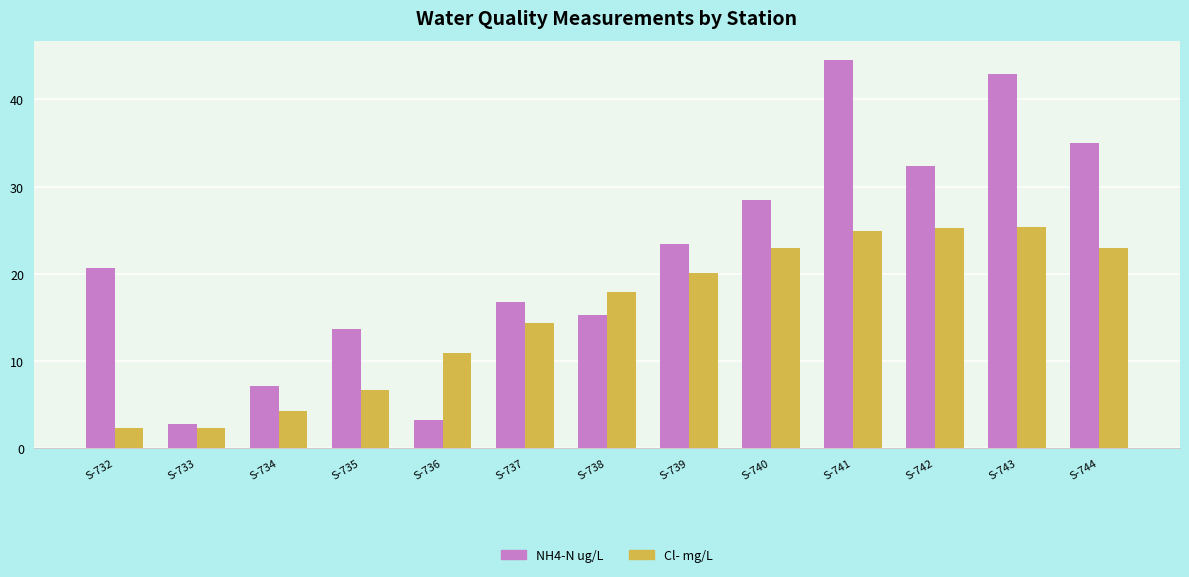

The Cl- mg/L series shows 17.9 at S-738. True or false?

True